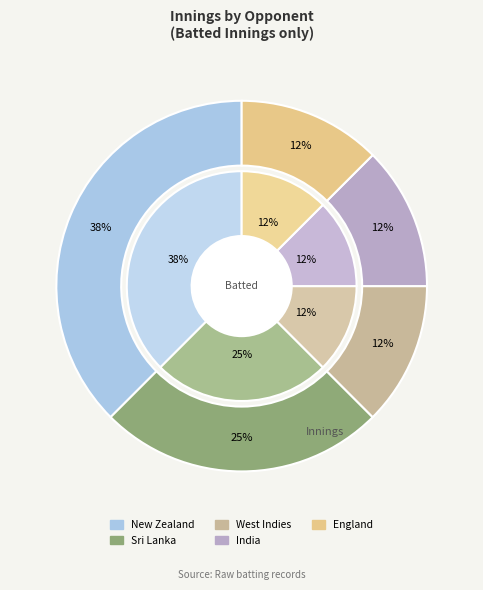

Rank the categories by value from highest to lowest.

New Zealand, Sri Lanka, West Indies, India, England